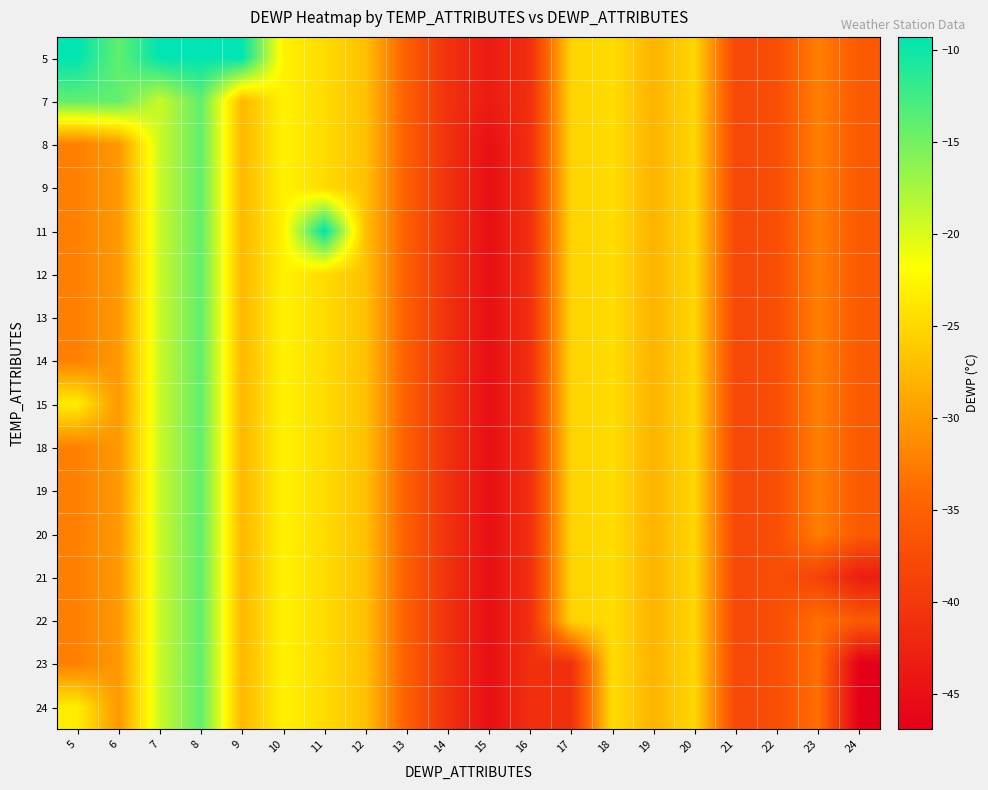

At which category does the chart reach its minimum across all series?

24